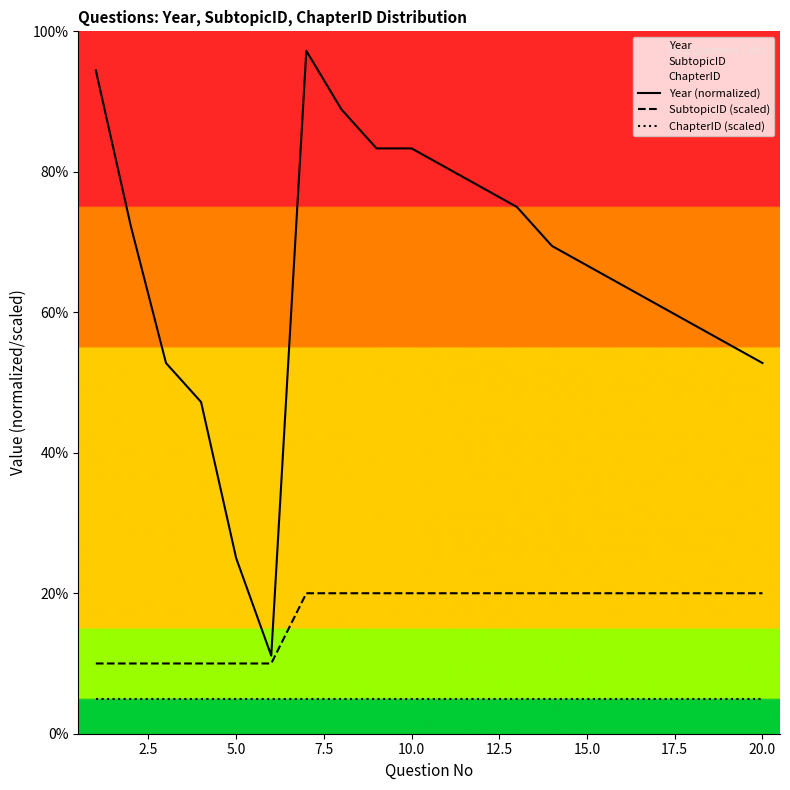

True or false: ChapterID (scaled) has a value of 5.0 at 5.0.

True